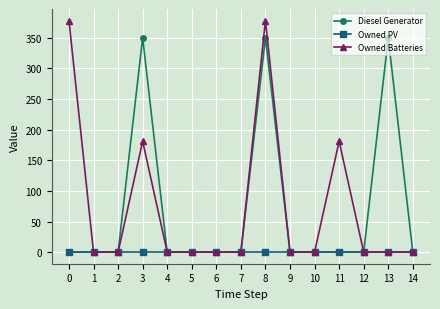

Rank the series at 8 from lowest to highest value.

Owned PV, Diesel Generator, Owned Batteries